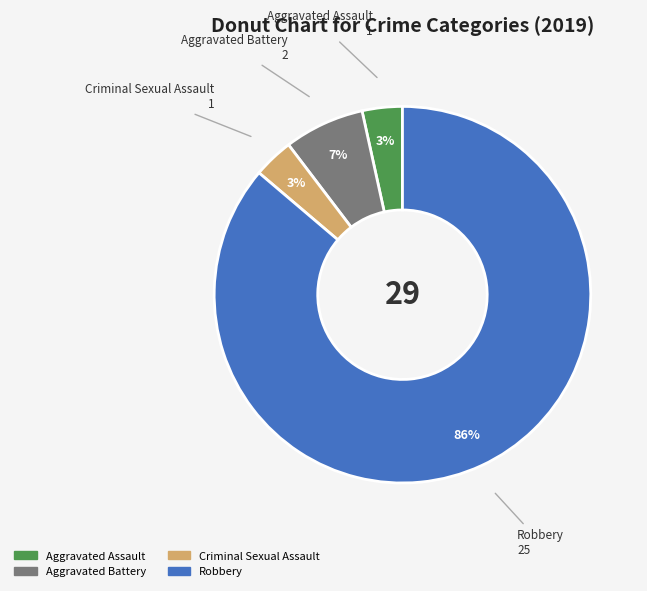

What is the largest slice in the pie chart?

Robbery